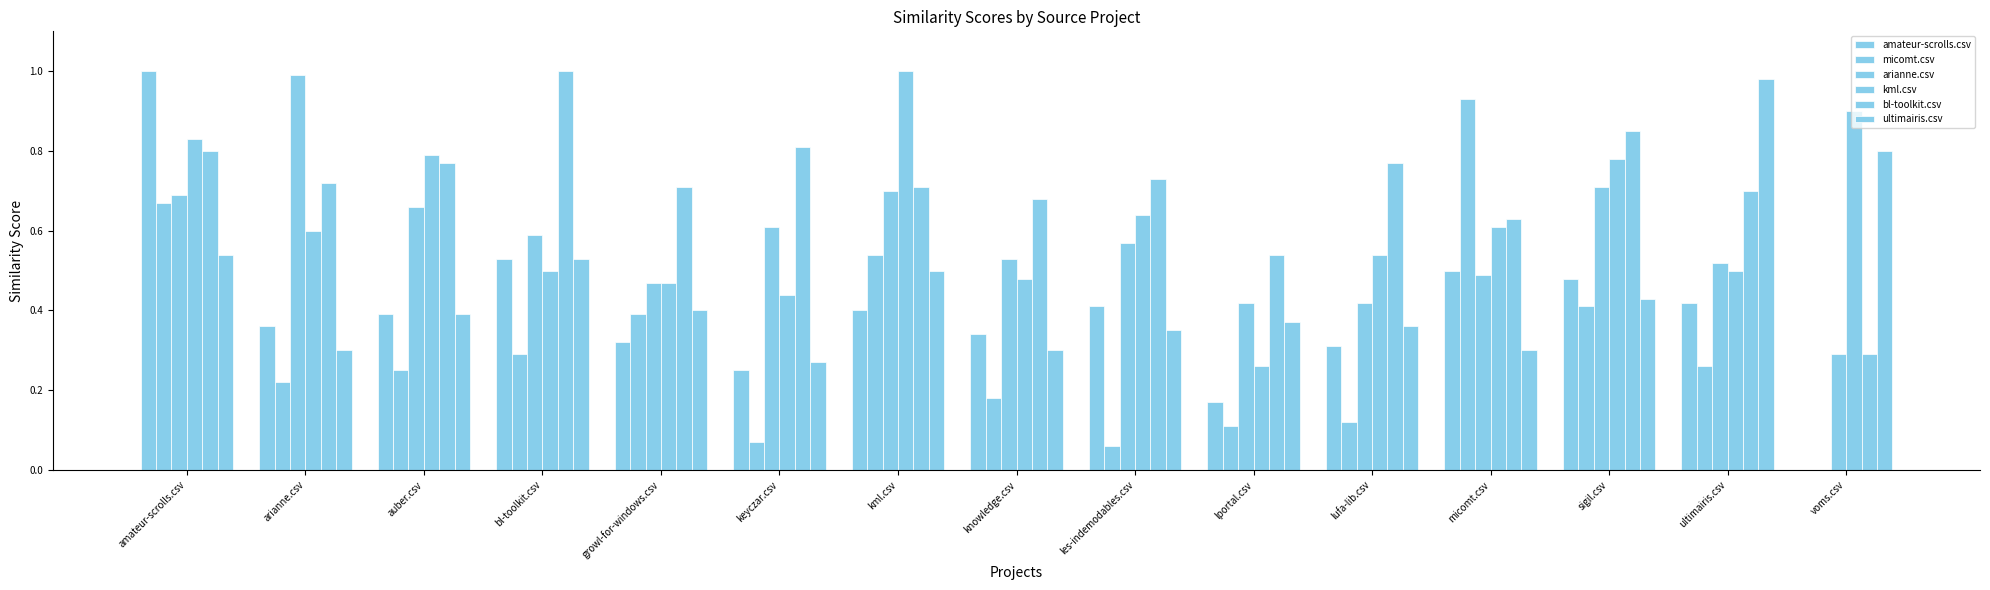

At which category is the sum across all series the highest?

amateur-scrolls.csv